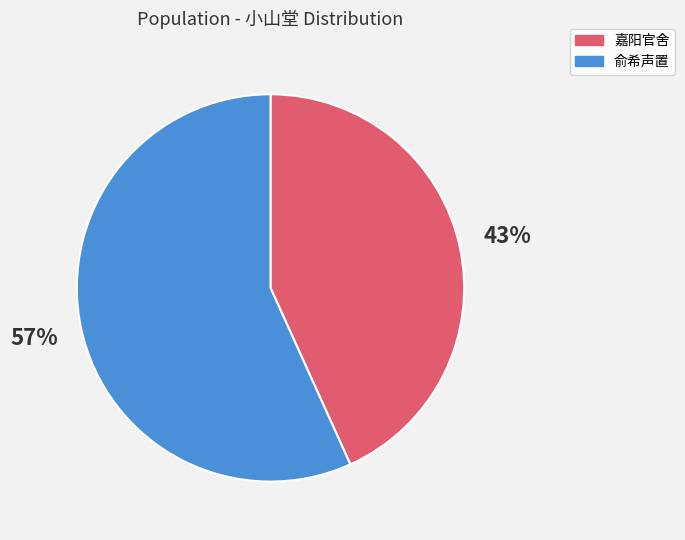

True or false: 俞希声置 accounts for 68% of the total.

False